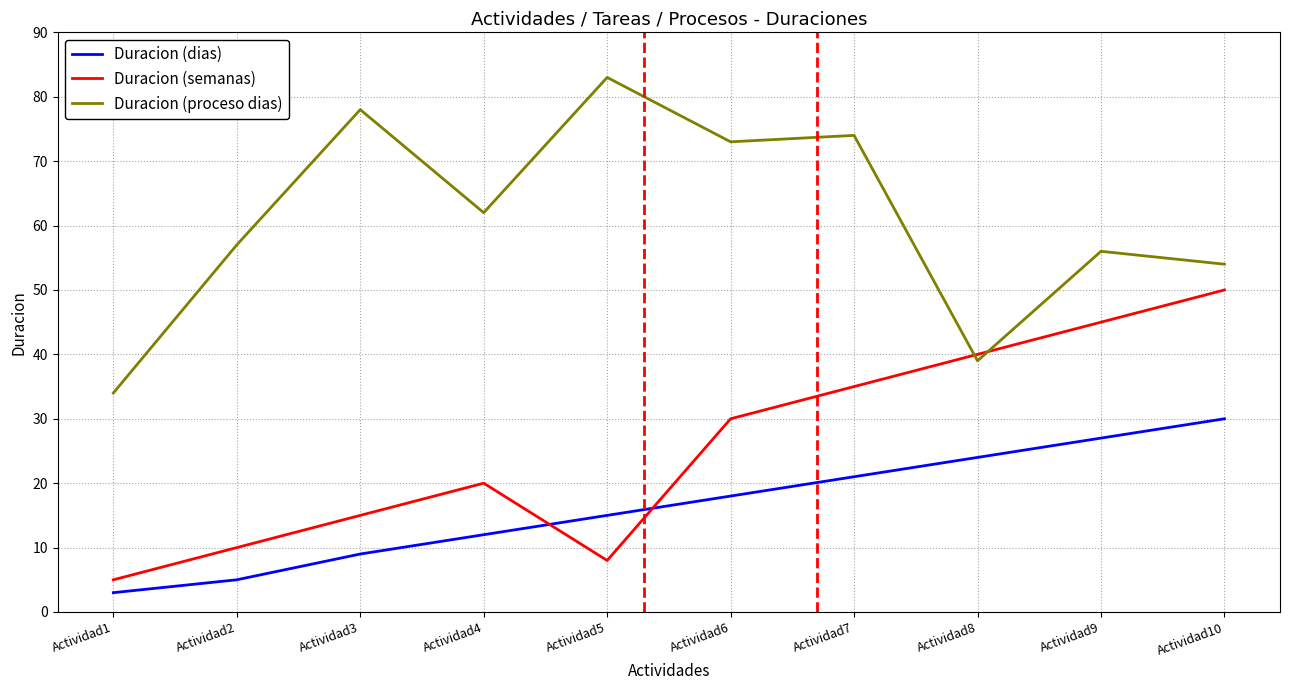

Which series has the largest range (max minus min)?

Duracion (proceso dias)